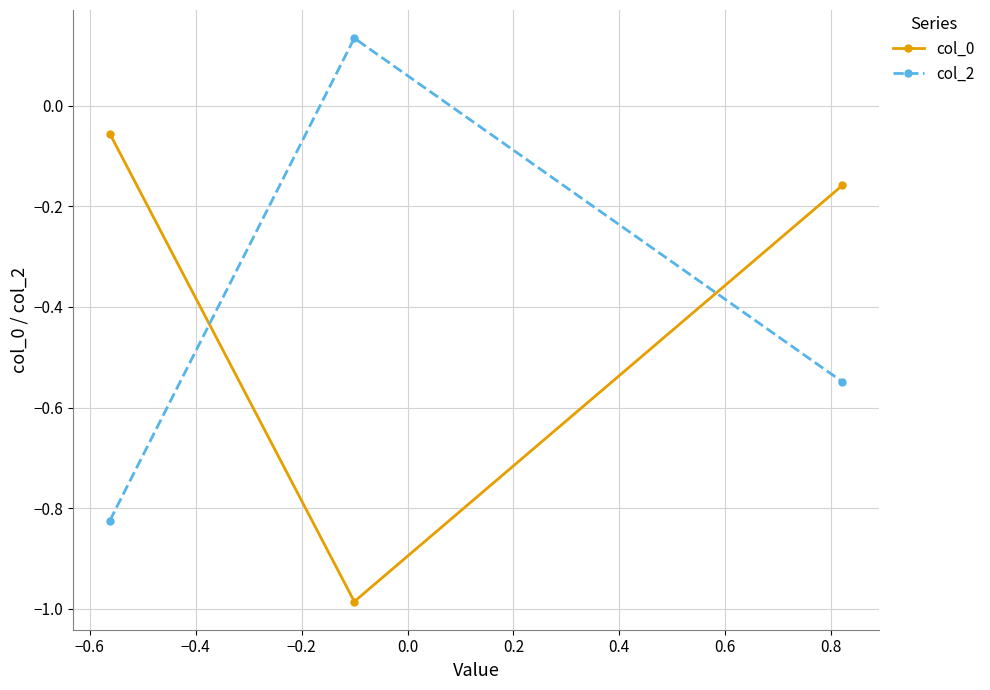

Rank the series by their maximum value, from highest to lowest.

col_2, col_0